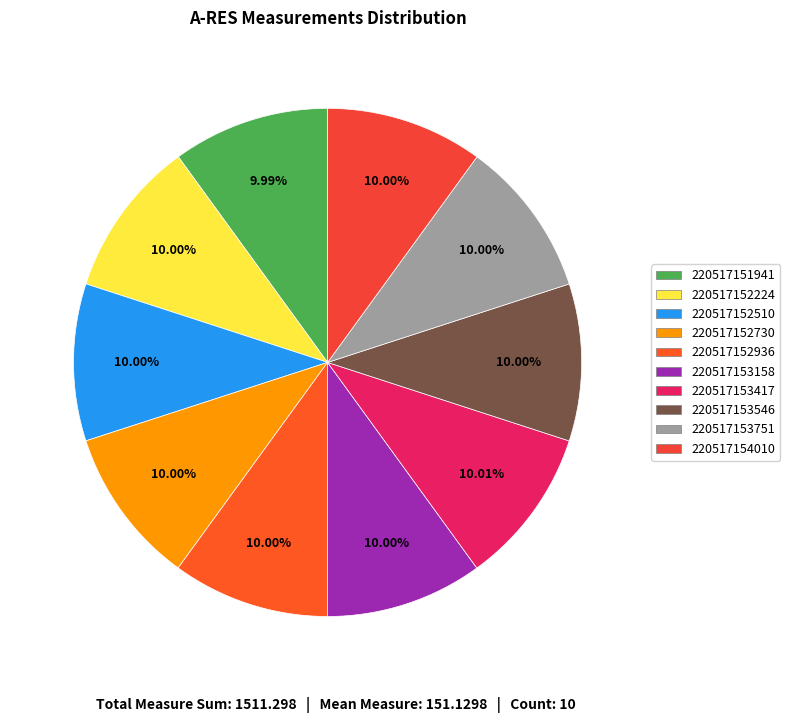

What is the total percentage of 220517154010 and 220517152224?

20.0%